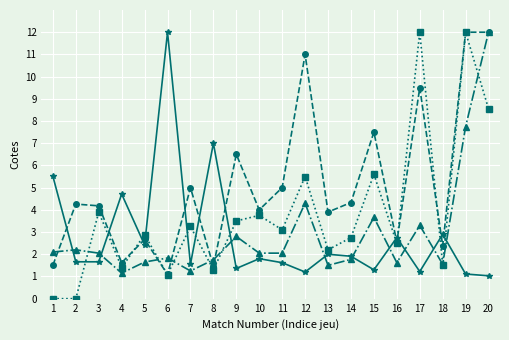

Does the chart have visible grid lines?

Yes